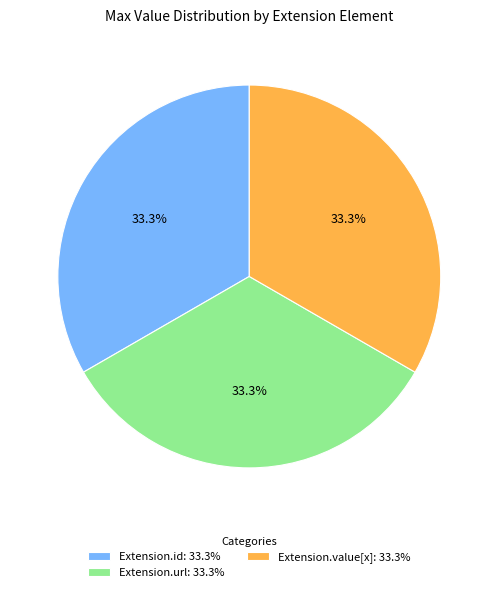

Does Extension.value[x]: 33.3% account for over 50% of the chart?

No